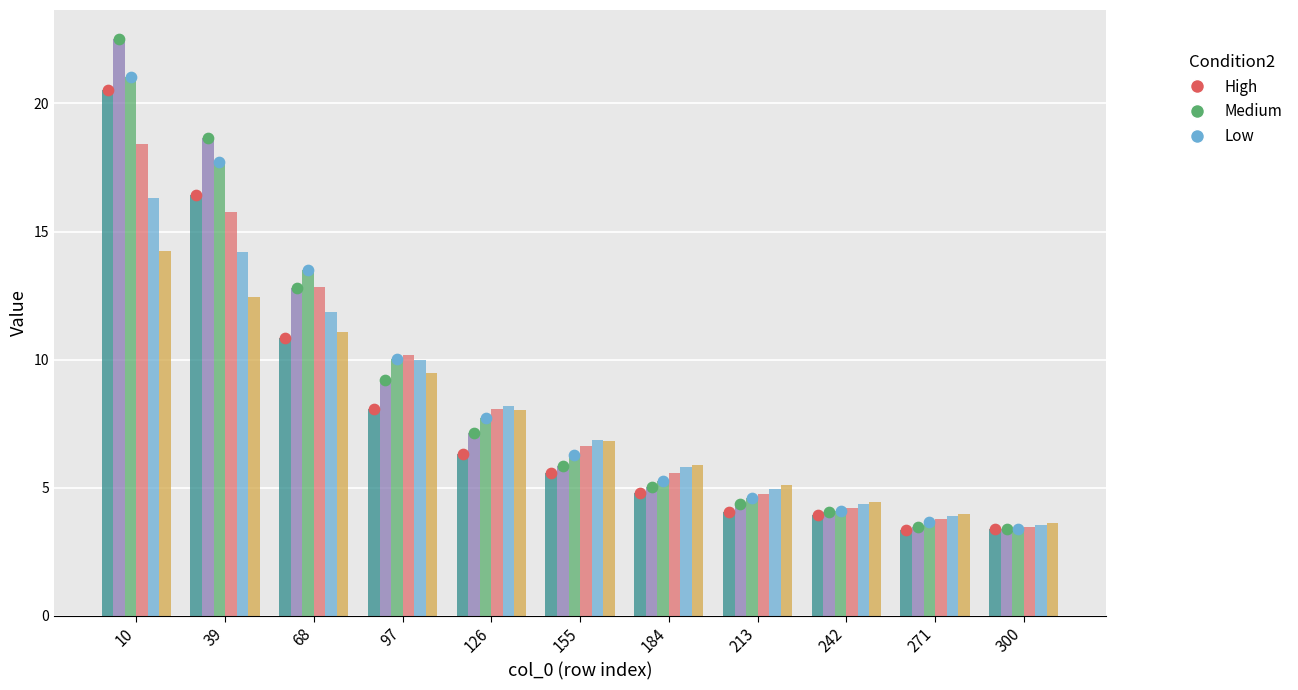

Which series contains the highest Y value?

29 (Medium)